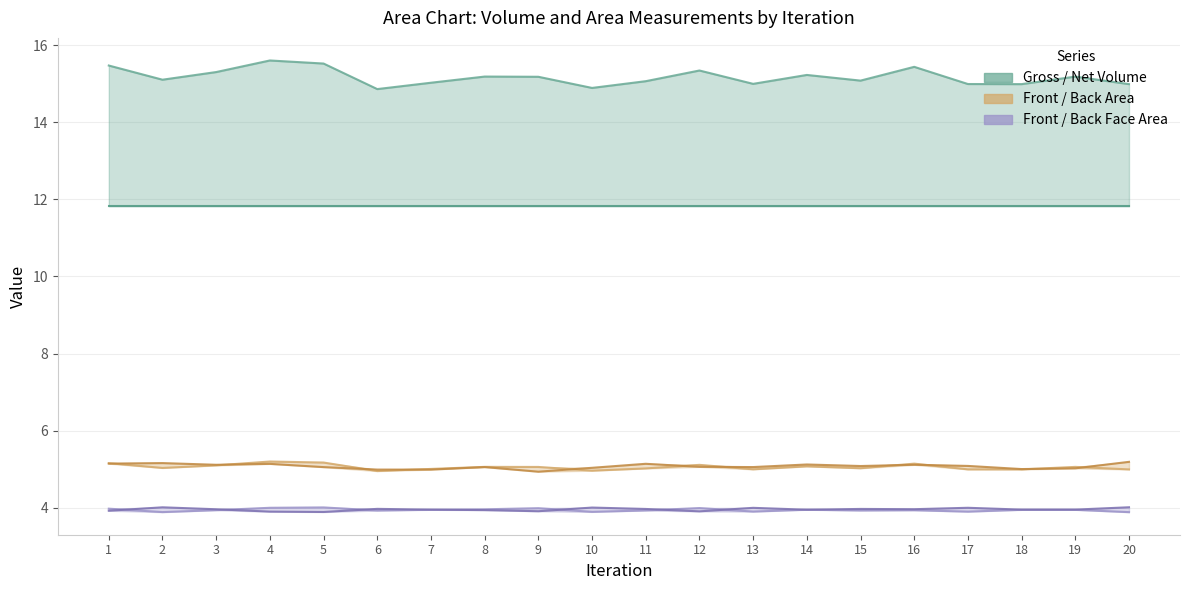

True or false: Front Face Area and Back area intersect in this chart.

False